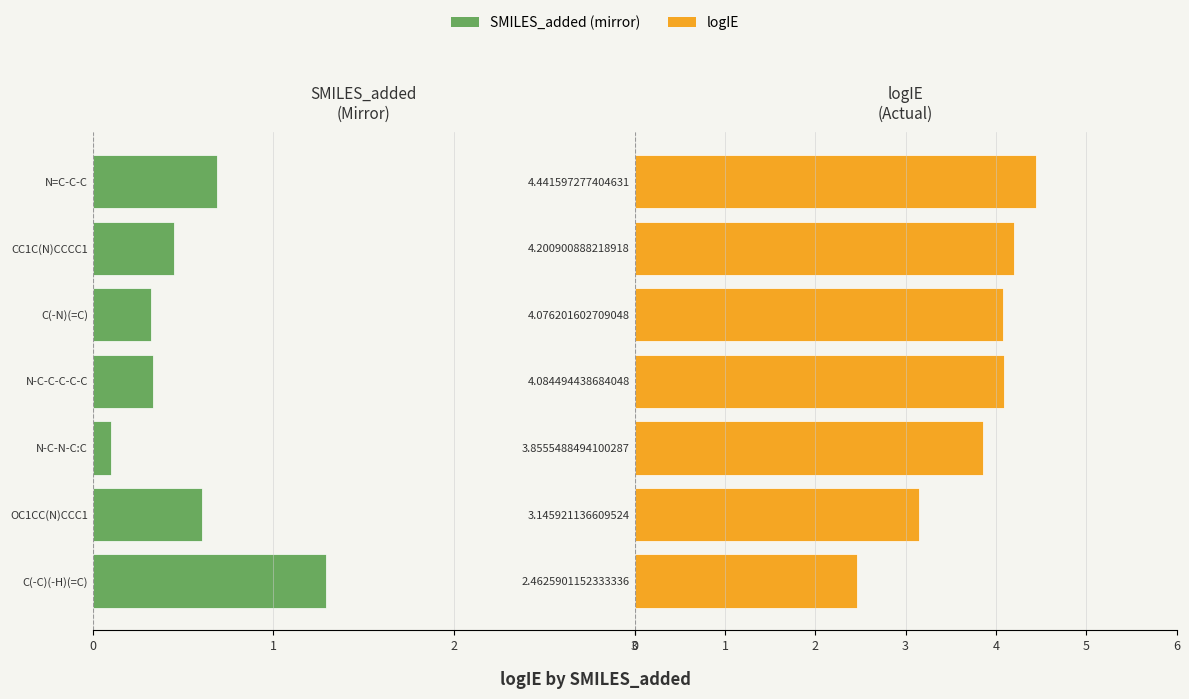

What position from the left is 6?

7